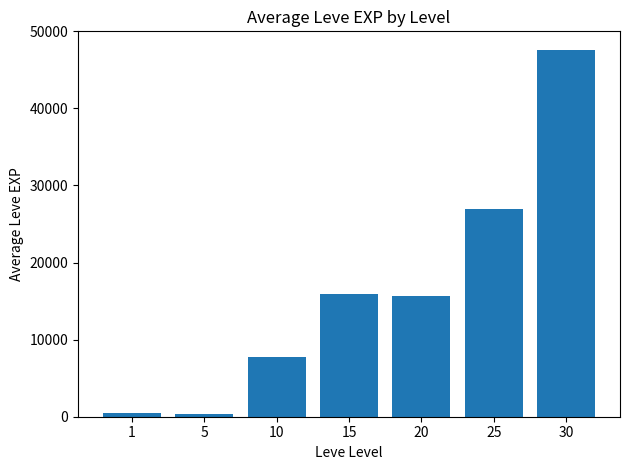

What is the greatest value displayed?

47620